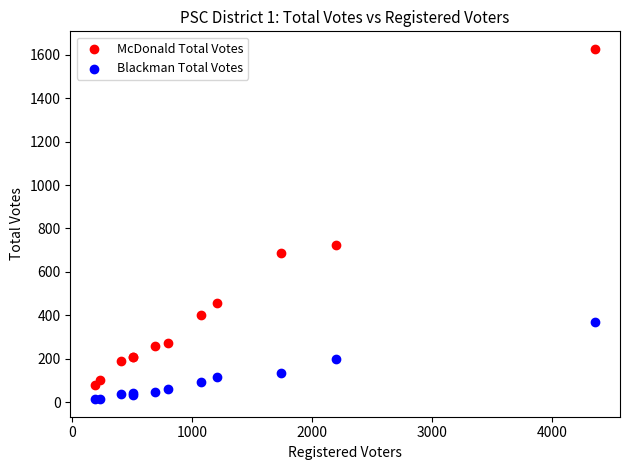

Which series reaches the maximum Y coordinate?

McDonald Total Votes